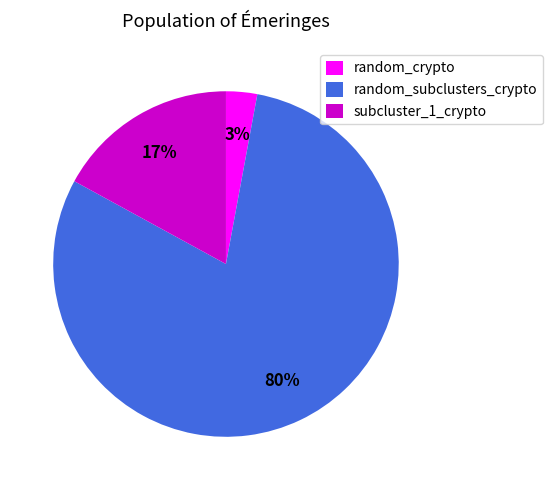

The random_crypto slice represents 17% of the pie. True or false?

False